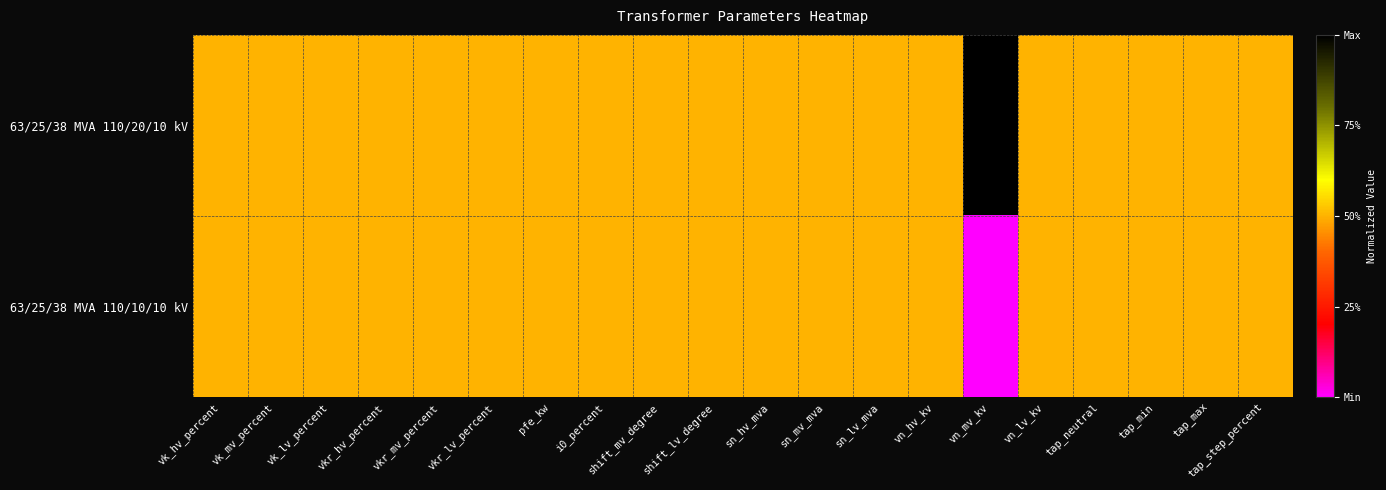

Which series has the largest total across all categories?

63/25/38 MVA 110/20/10 kV